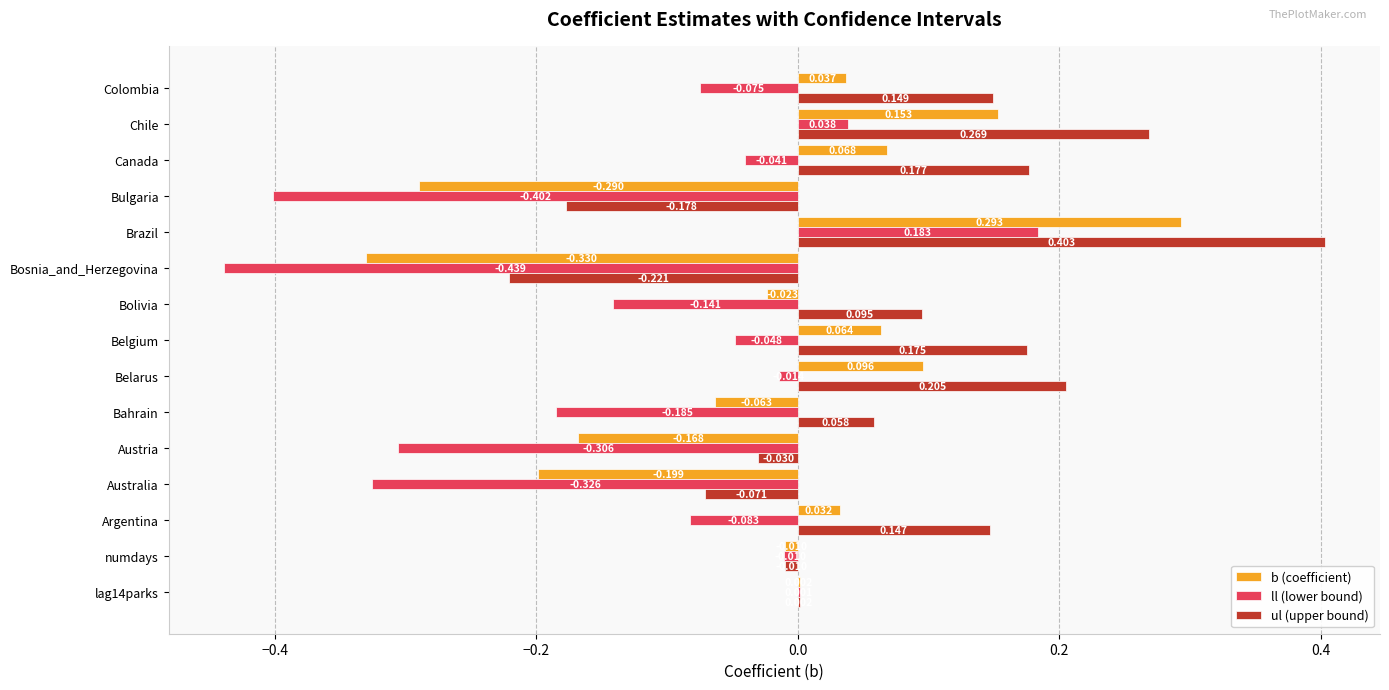

Which series has the largest total across all categories?

ul (upper bound)